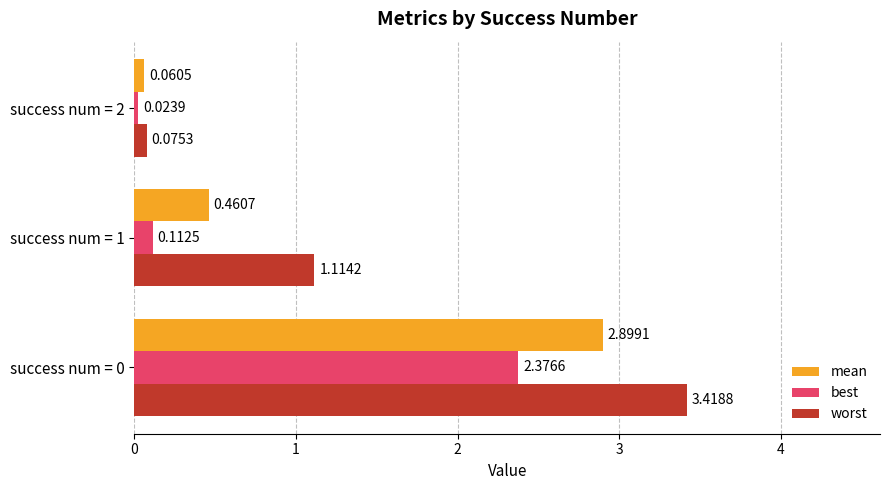

Which series has the largest total across all categories?

worst